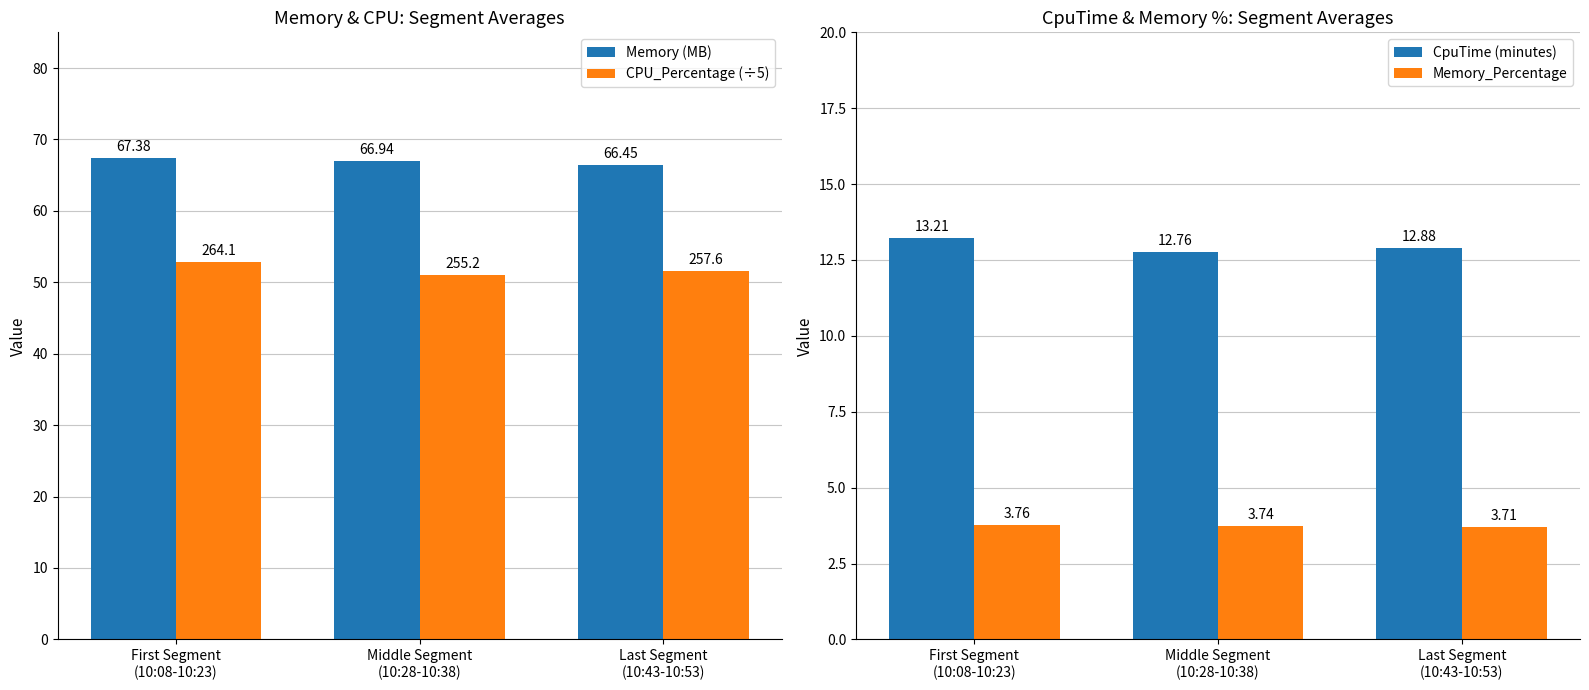

Which series has the widest spread of values?

CPU_Percentage (÷5)